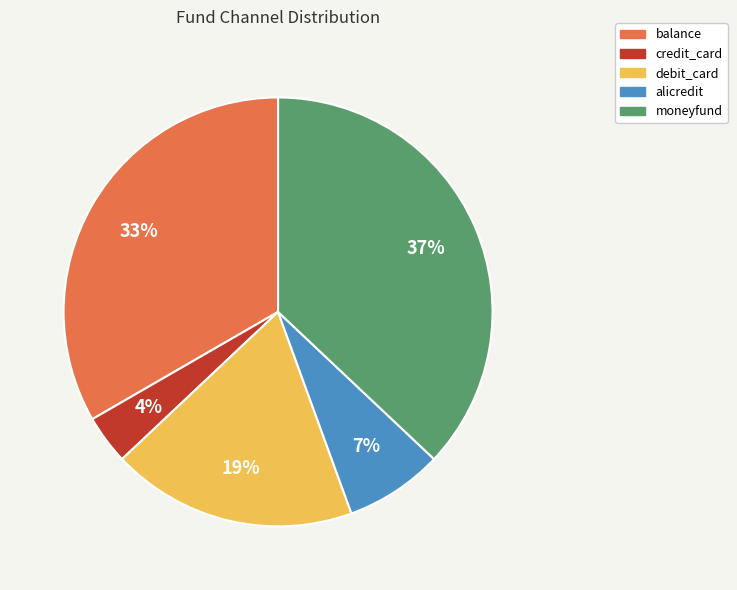

Which has a higher value, debit_card or alicredit?

debit_card